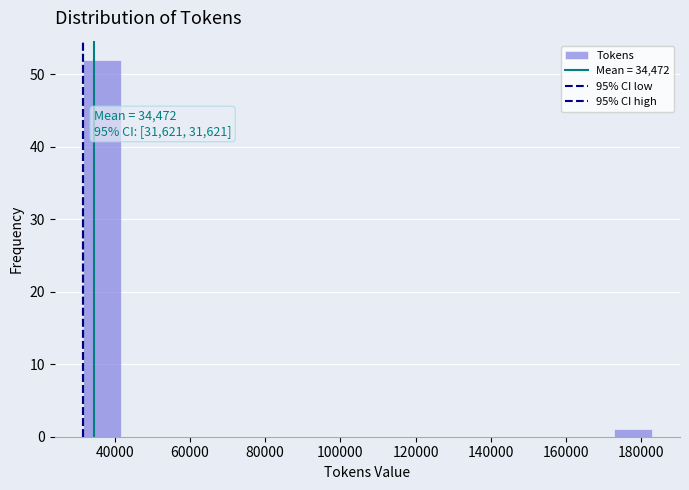

Which range on the x-axis has the tallest bar?

32000 to 42000